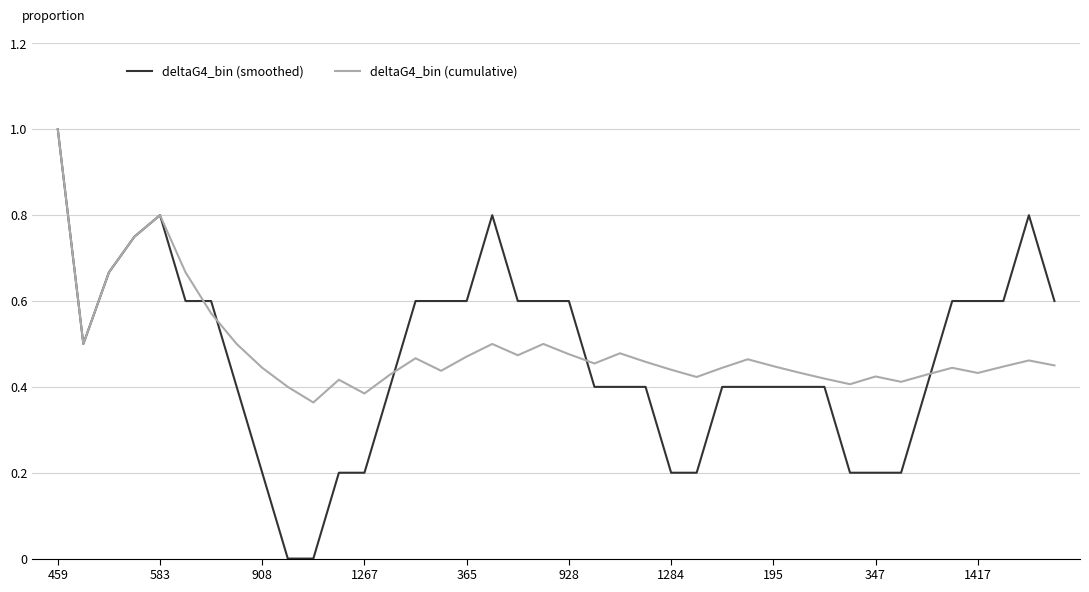

What is the highest value of the deltaG4_bin (smoothed) series?

1.0